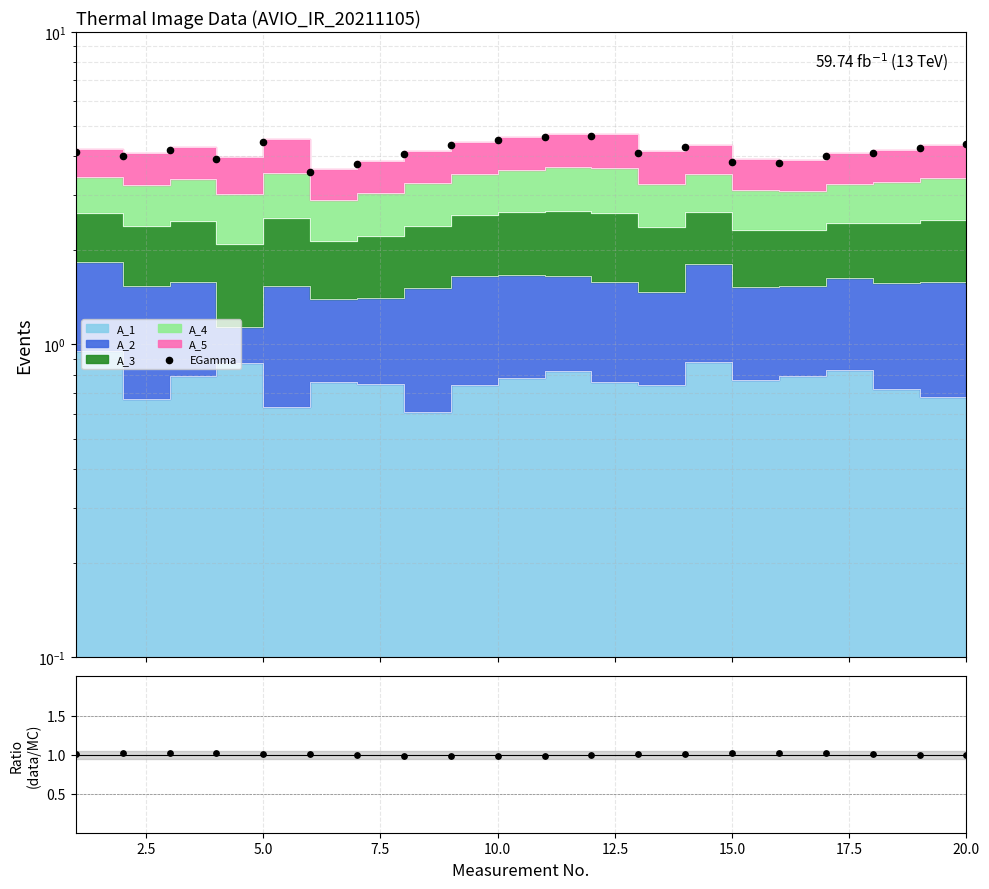

Which series has the widest spread of Y values?

EGamma